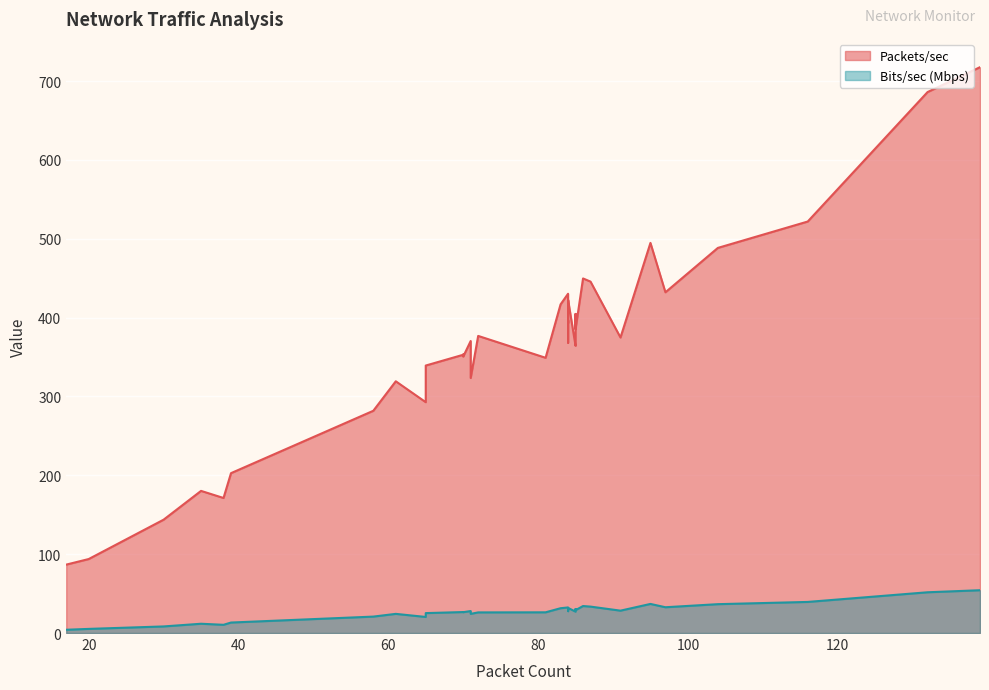

What is the total value across all series at 104?

525.0